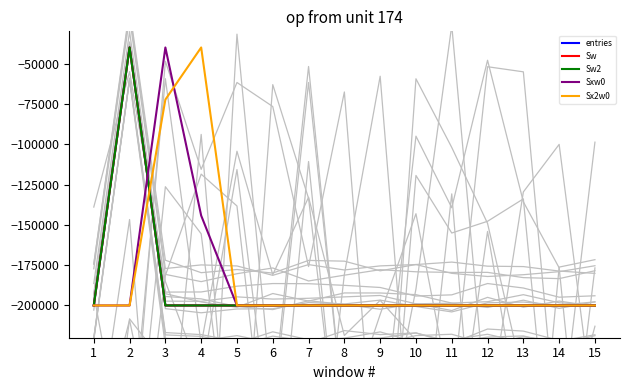

How many distinct data groups are displayed?

5